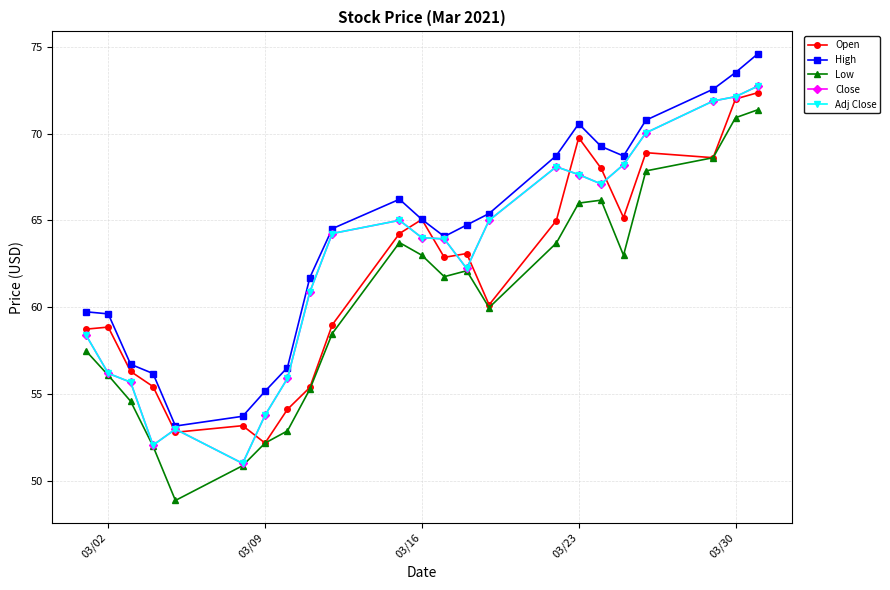

What is the value of the Adj Close point at the 8th from the left?

55.9